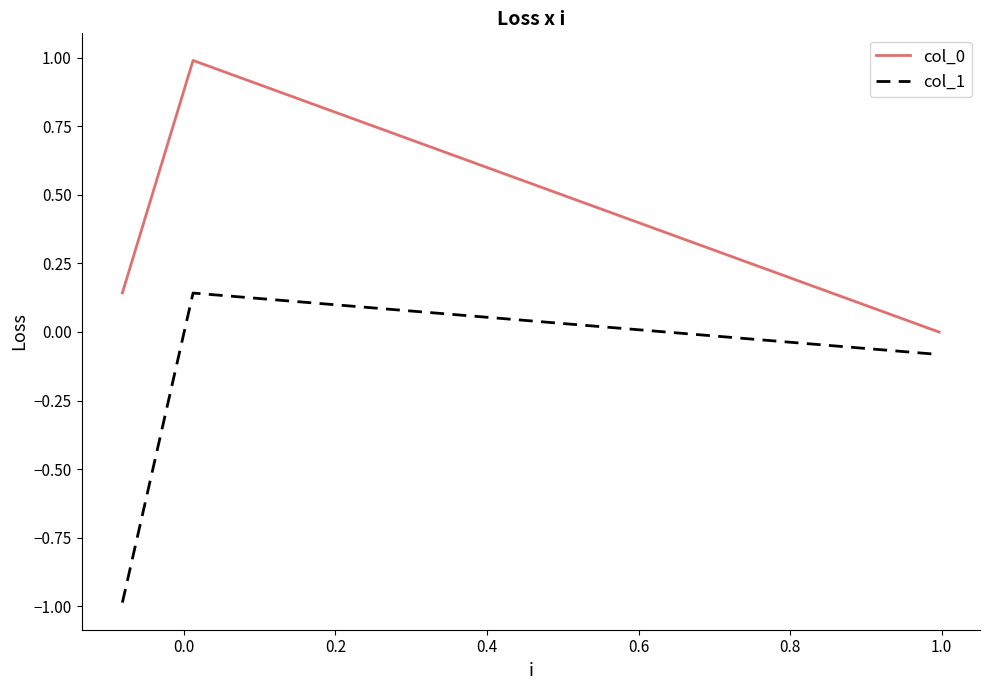

What is the smallest value displayed?

-1.0